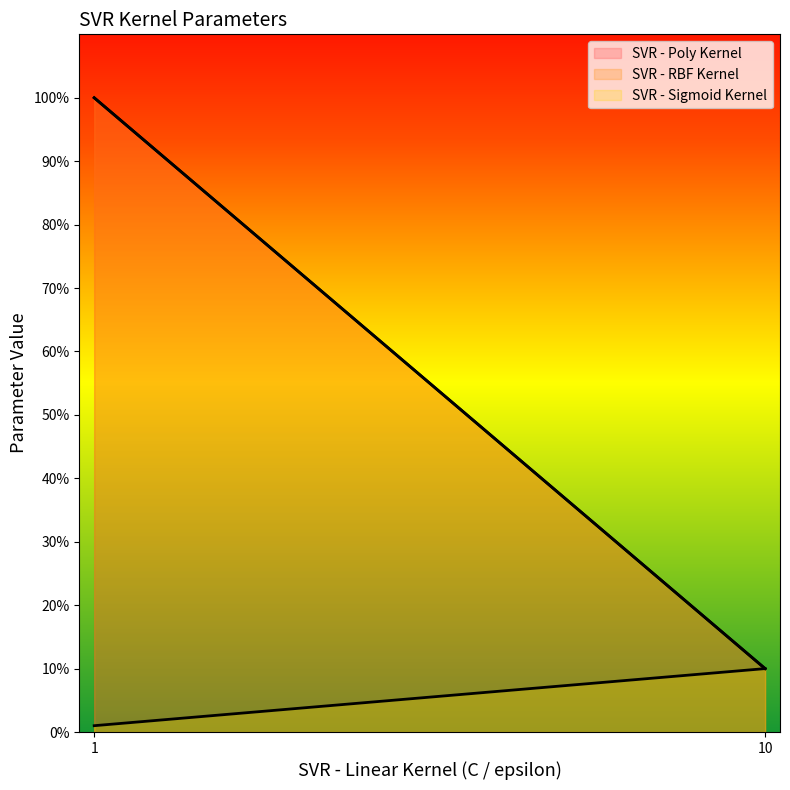

Which category has the lowest value in the SVR - Poly Kernel series?

10